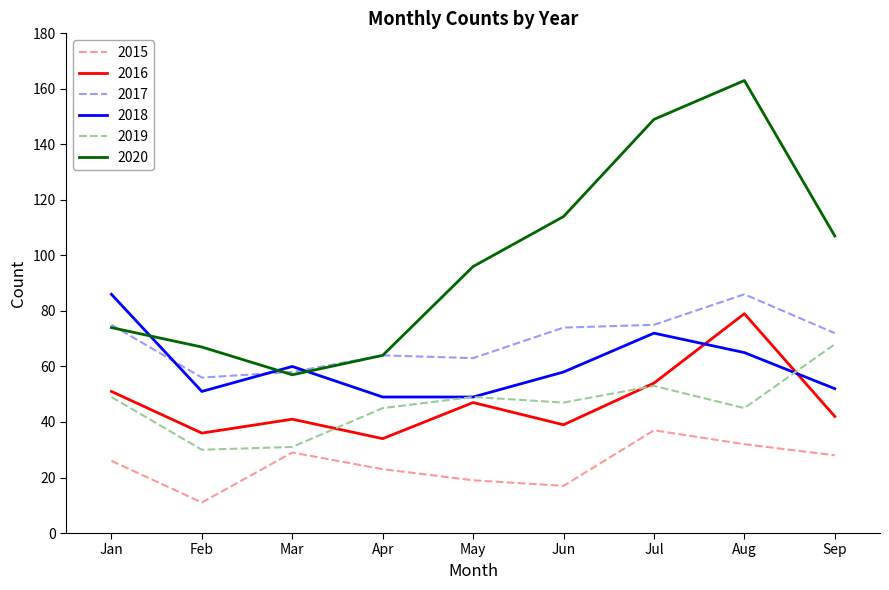

At which category is the sum across all series the highest?

Aug